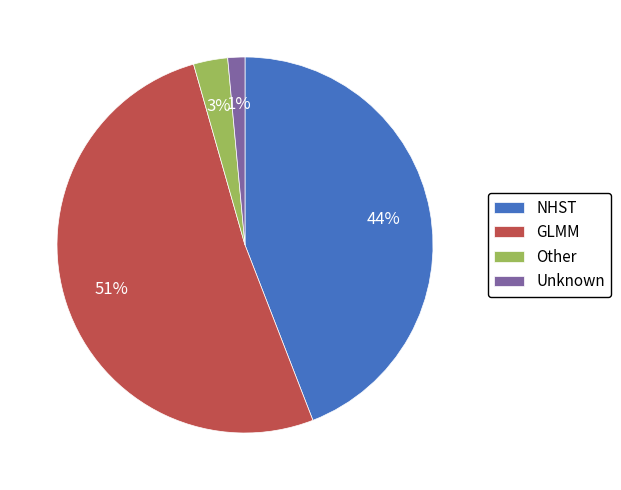

Between Unknown and GLMM, which is larger?

GLMM